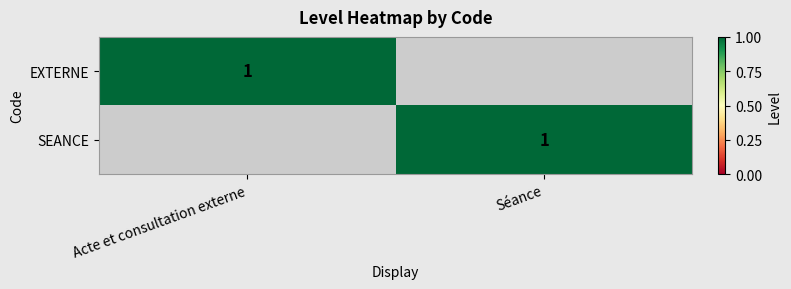

The EXTERNE series shows 2 at Acte et consultation externe. True or false?

False